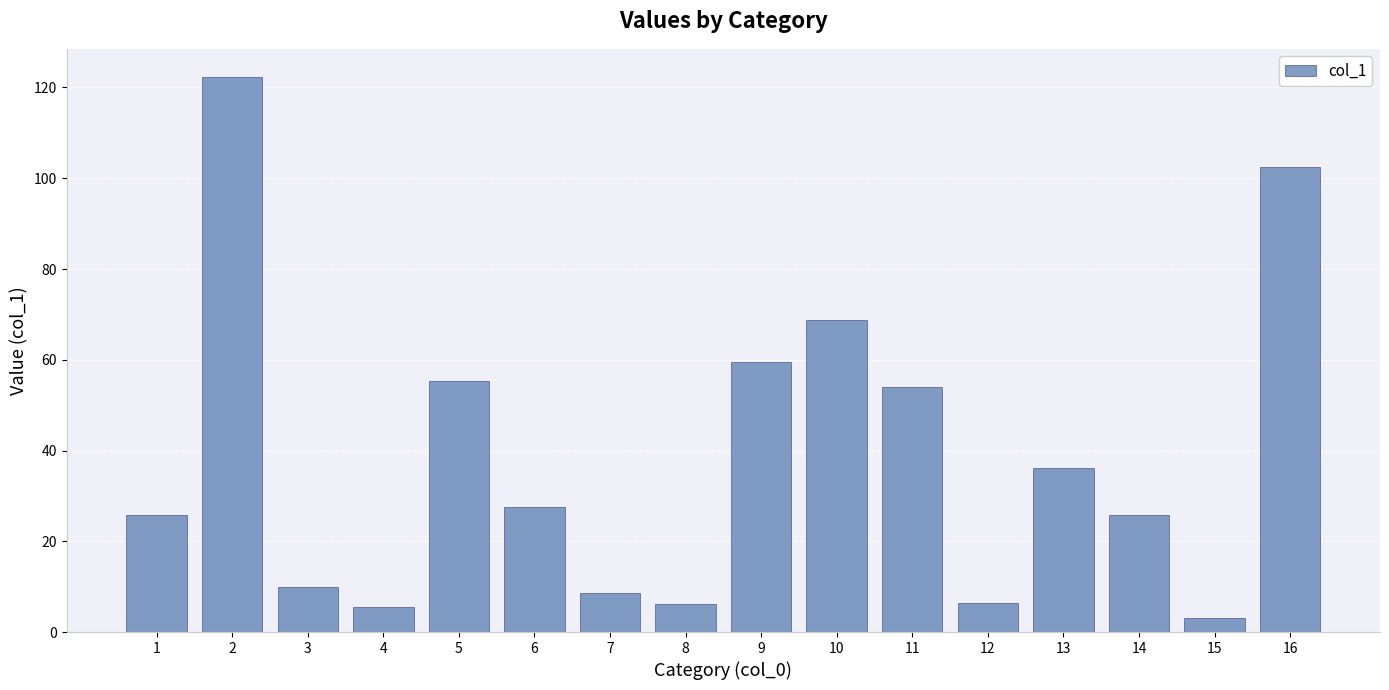

Is it true that the value at 7 is 8.6?

True